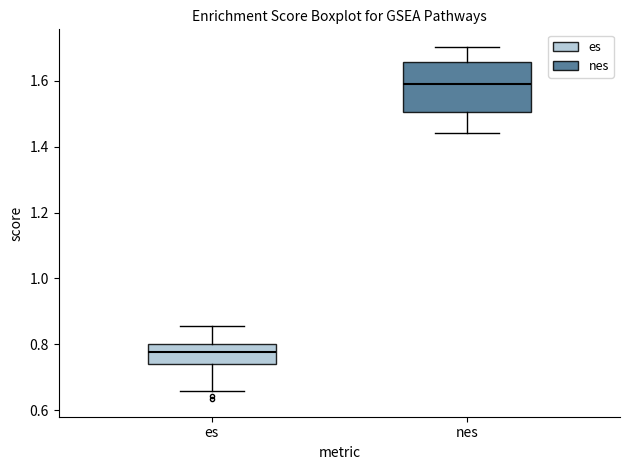

Reading left to right, read every box against the y-axis: the position of its median line, the range the box covers, and the ends of its whiskers. The values are not printed on the chart, so give them approximately, as read against the axis.

es: median 0.78, box 0.74 to 0.80, whiskers 0.66 to 0.86
nes: median 1.60, box 1.50 to 1.66, whiskers 1.44 to 1.70